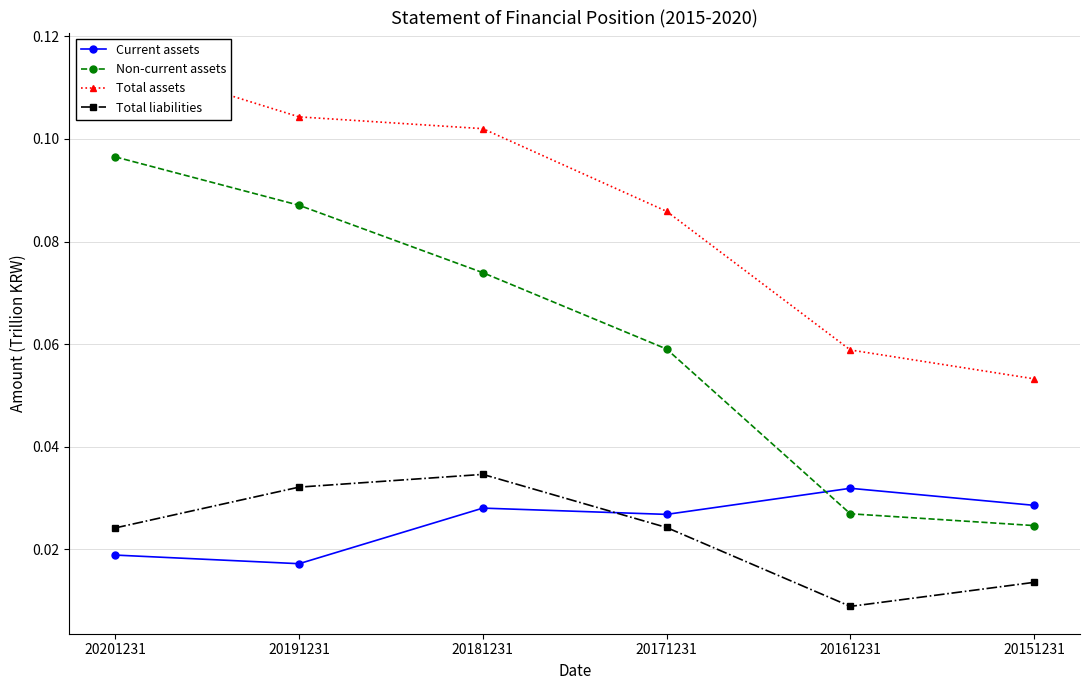

What is the total value across all series at 20151231?

0.1